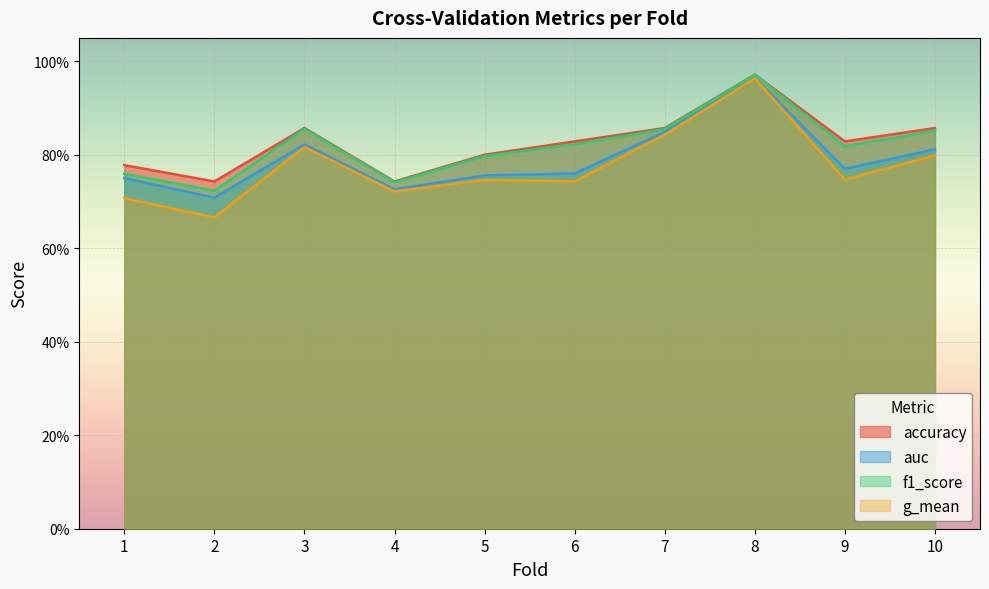

Reading left to right, extract all data points from this chart.

accuracy: 0.8	0.7	0.9	0.7	0.8	0.8	0.9	1.0	0.8	0.9
auc: 0.8	0.7	0.8	0.7	0.8	0.8	0.8	1.0	0.8	0.8
f1_score: 0.8	0.7	0.9	0.7	0.8	0.8	0.9	1.0	0.8	0.9
g_mean: 0.7	0.7	0.8	0.7	0.7	0.7	0.8	1.0	0.7	0.8